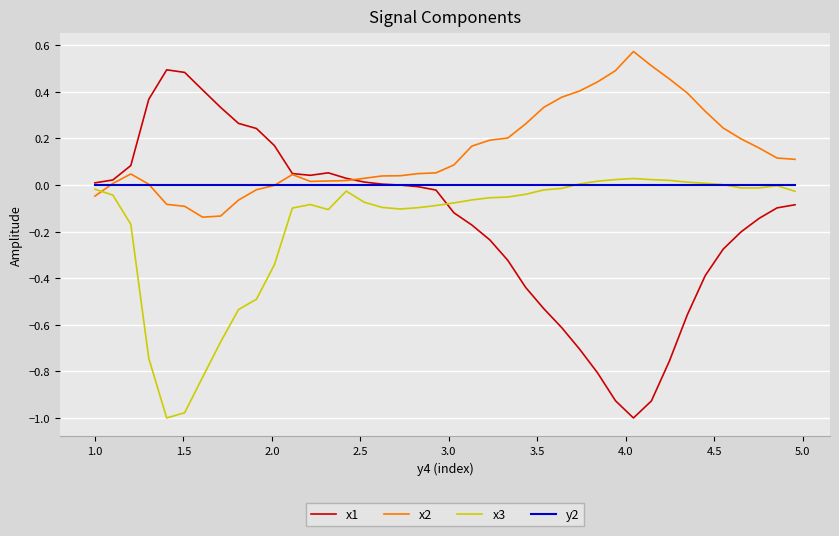

Which series has the widest spread of values?

x1